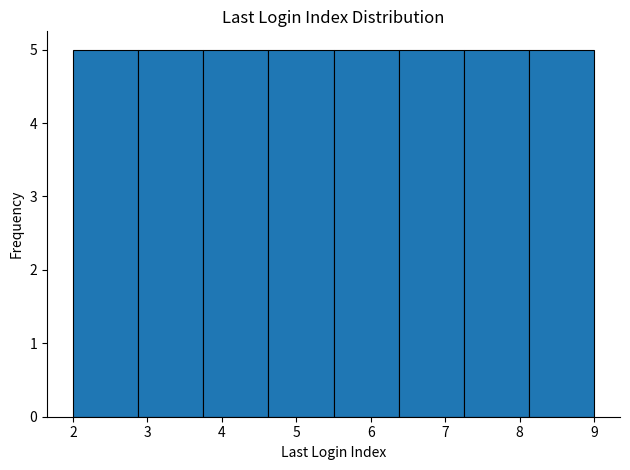

What is the height of the bar covering 2.9 to 3.8 on the x-axis? Neither the bar edges nor the heights are printed on the chart, so give them approximately, as read against the axes.

5